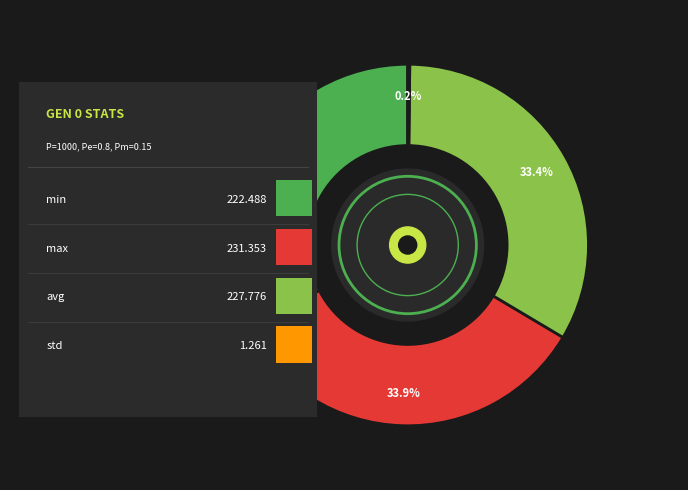

What portion of the pie excludes avg?

66.6%